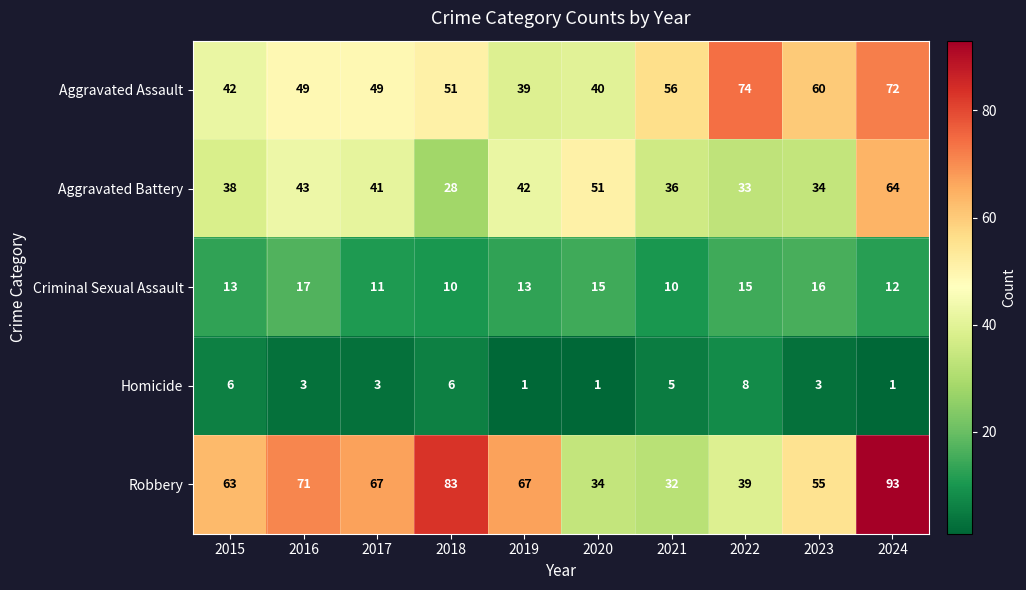

Which series changed the most between 2016 and 2024?

Aggravated Assault